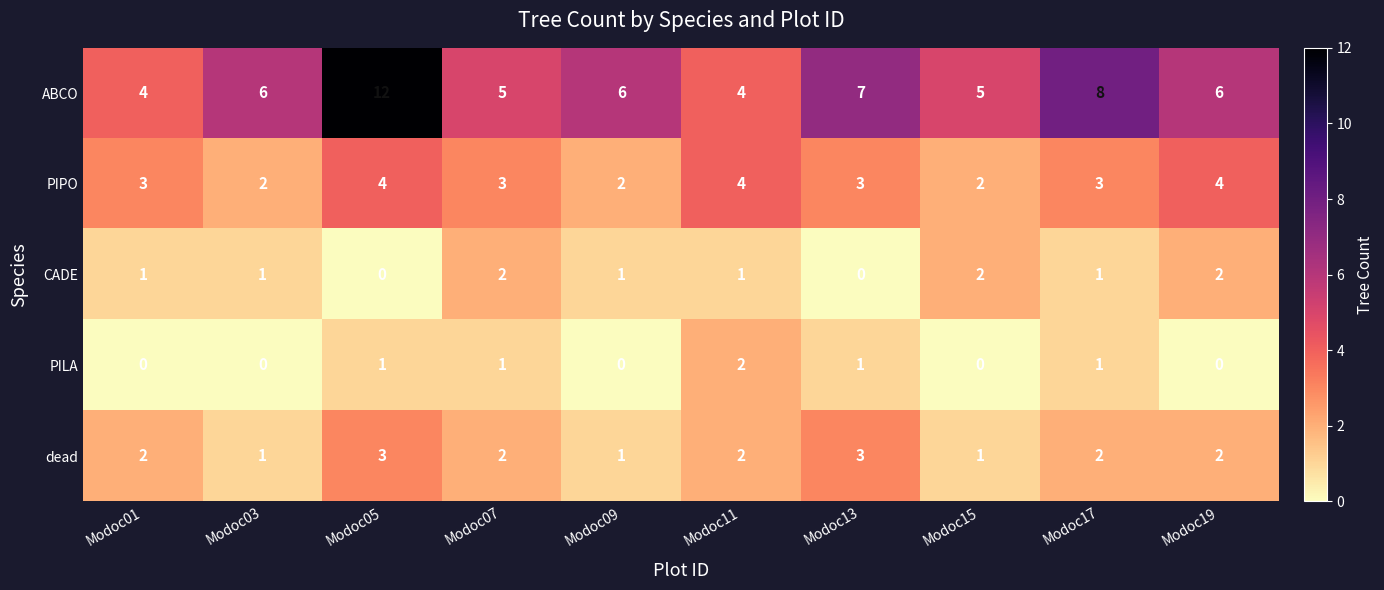

What value does the ABCO series have at Modoc13?

7